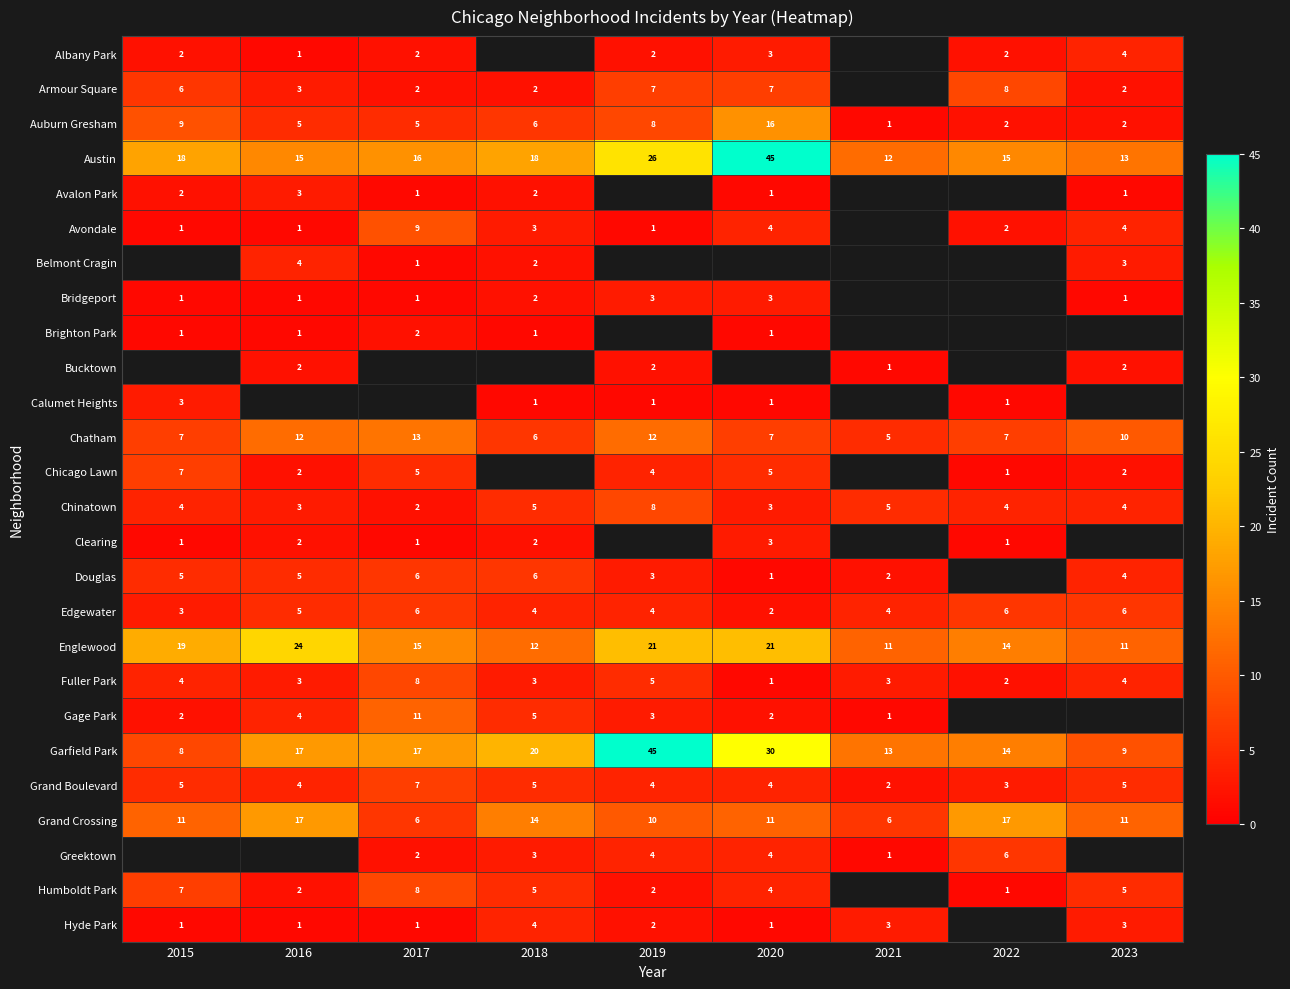

The value of Clearing at 2018 is 2. True or false?

True